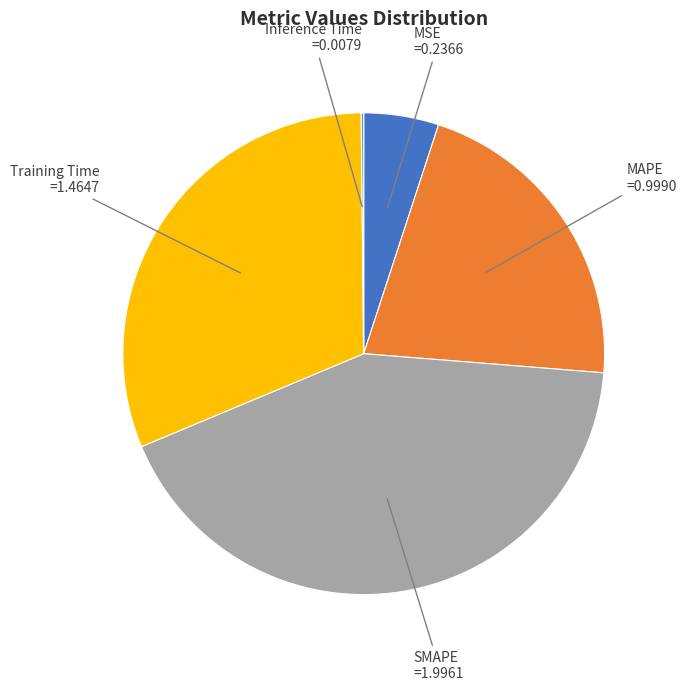

Between Training Time and SMAPE, which is larger?

SMAPE